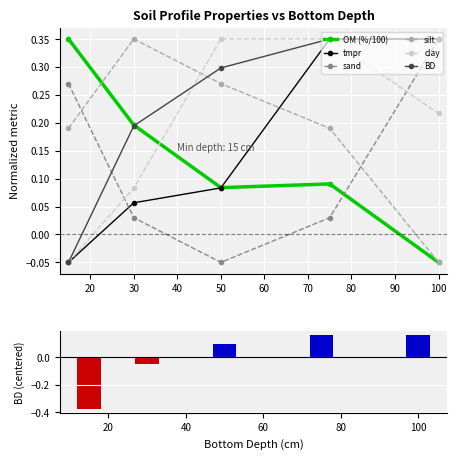

Where does the clay series first go above 0?

30